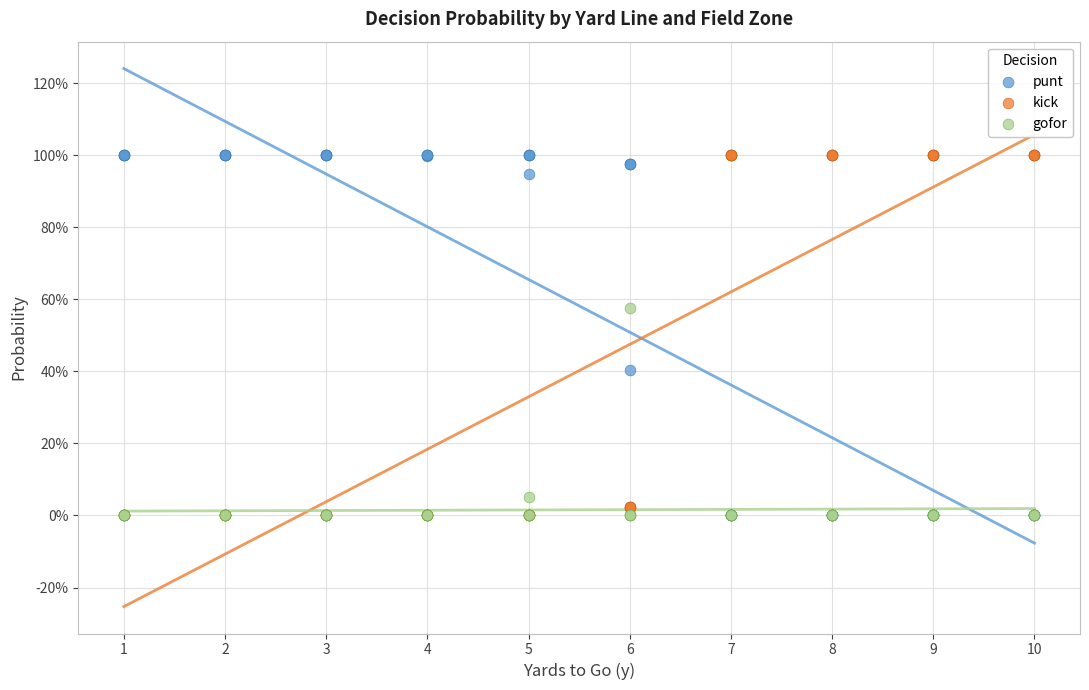

What are all the series names shown in the legend?

punt, kick, gofor